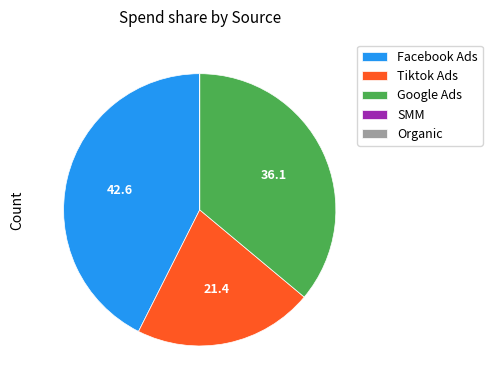

Does Google Ads account for over 50% of the chart?

No